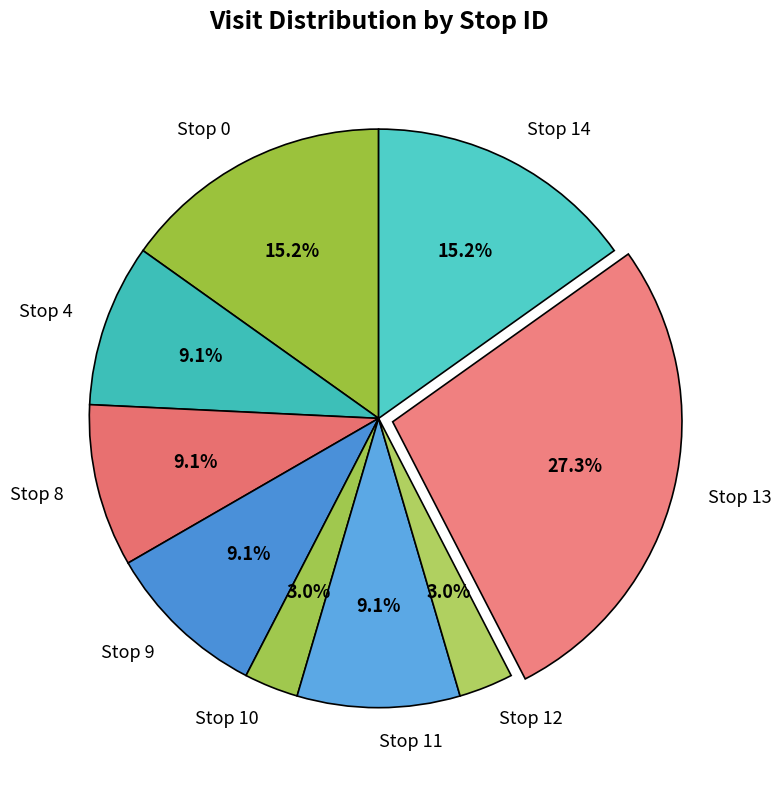

To the nearest percent, what is the combined percentage of Stop 13 and Stop 8?

36%